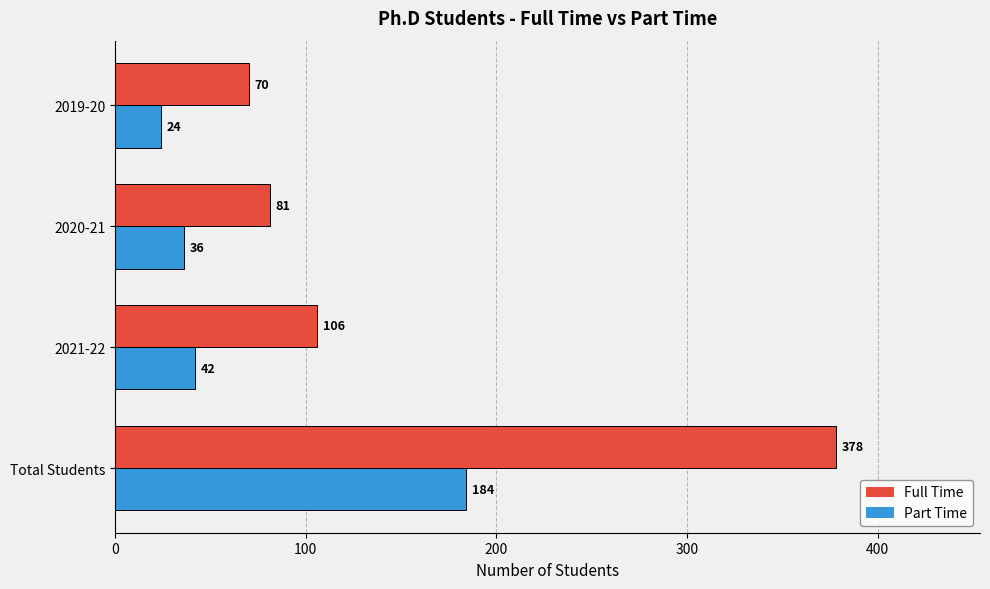

What is the maximum value for Full Time?

378